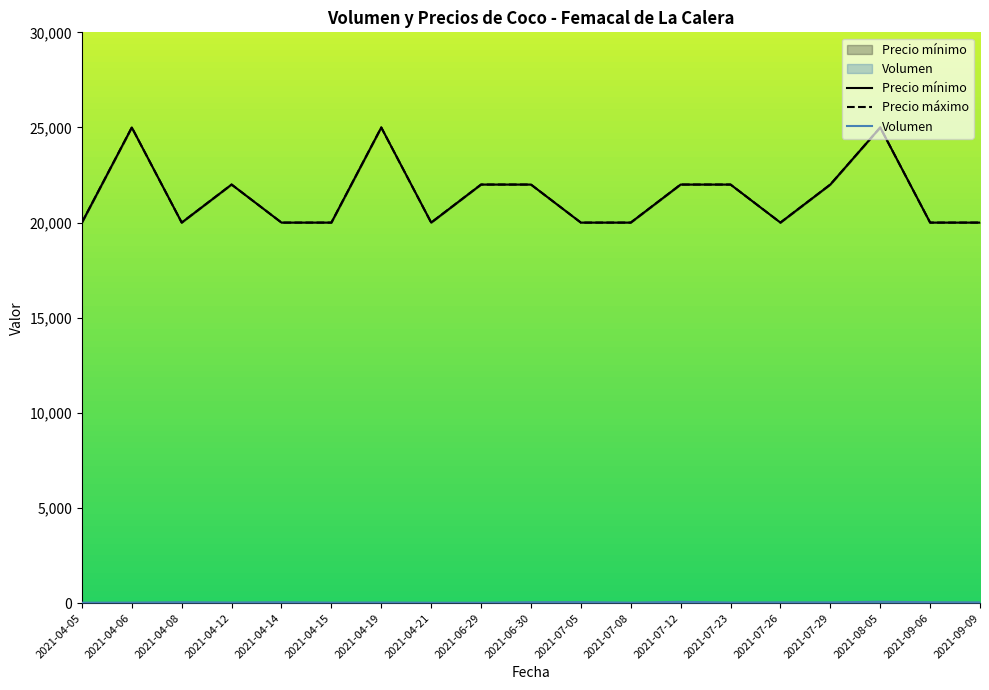

What is the label of the 16th point from the left?

2021-07-29